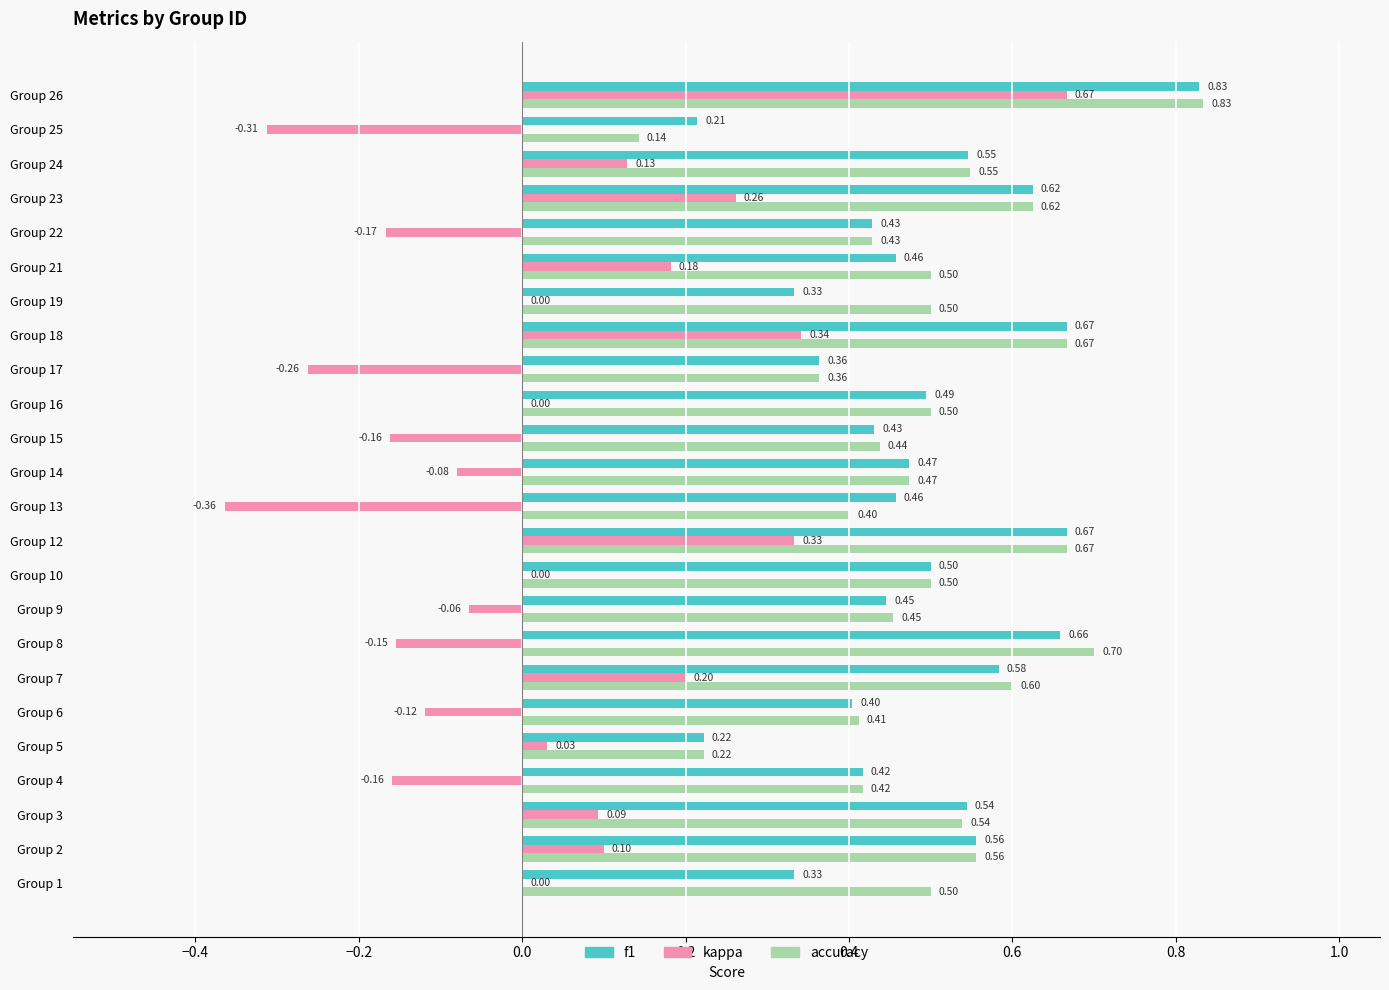

What is the total value across all series at Group 6?

0.7